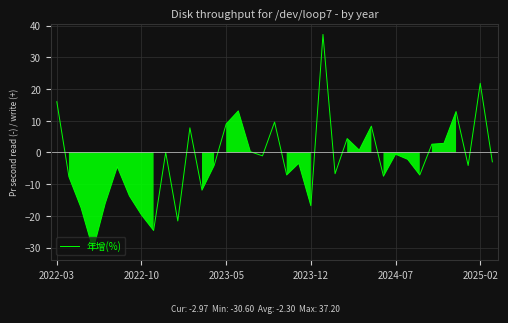

What is the maximum value shown in the chart?

37.2